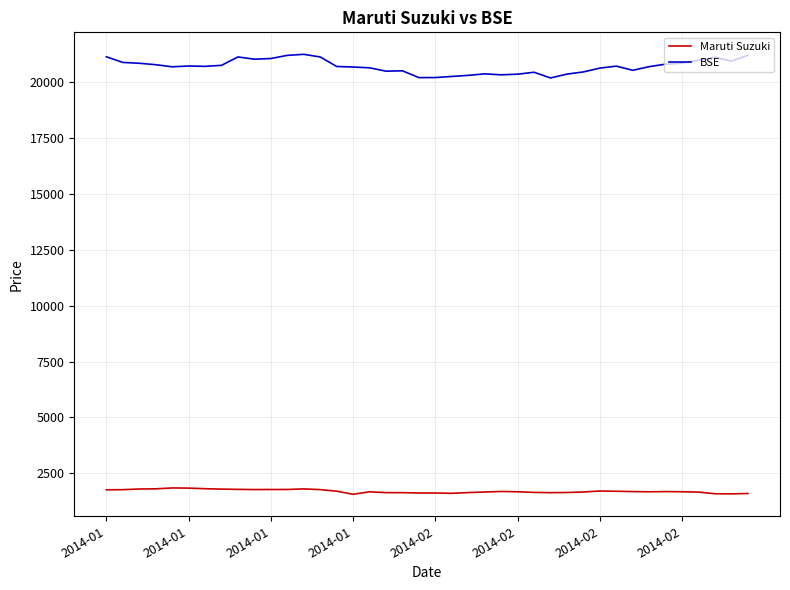

Rank the series by their maximum value, from lowest to highest.

Maruti Suzuki, BSE